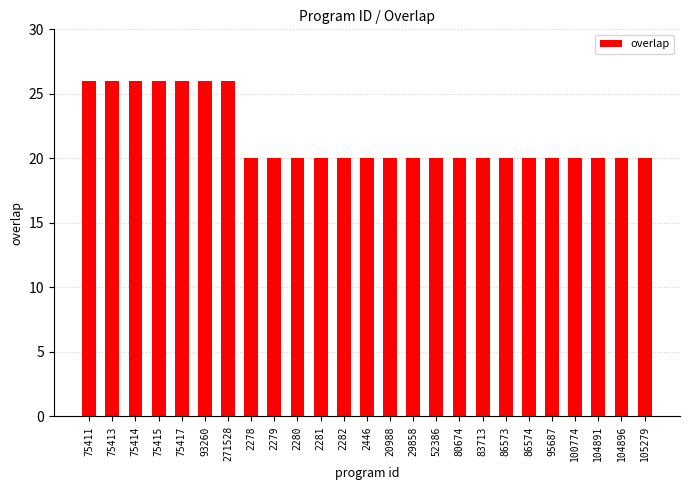

Count the values in the range 20 to 26.

25